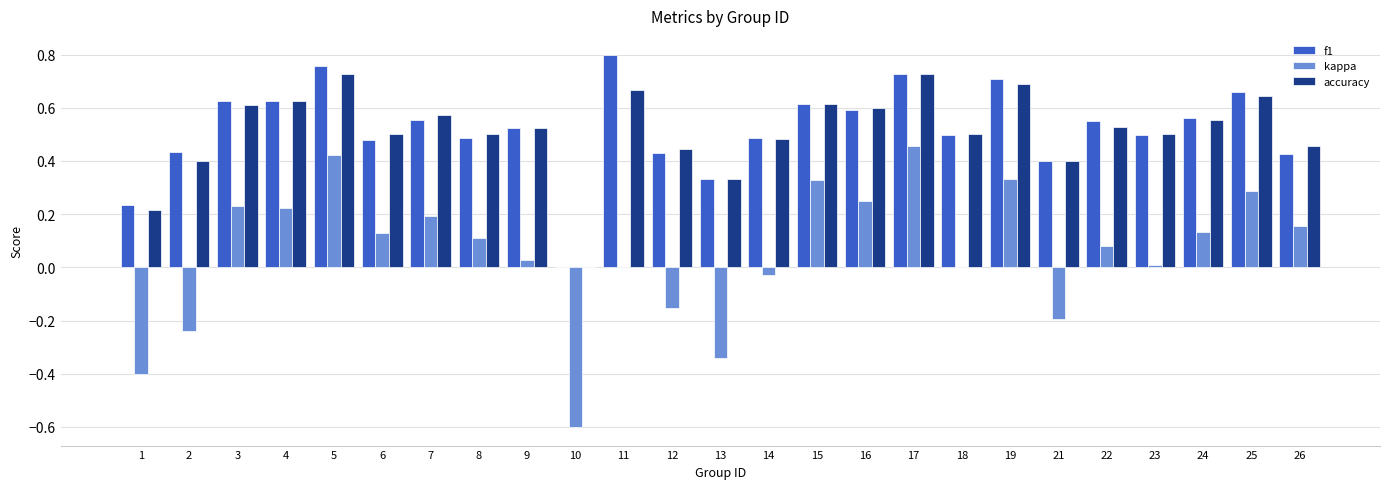

Which label corresponds to the largest value in the chart?

11